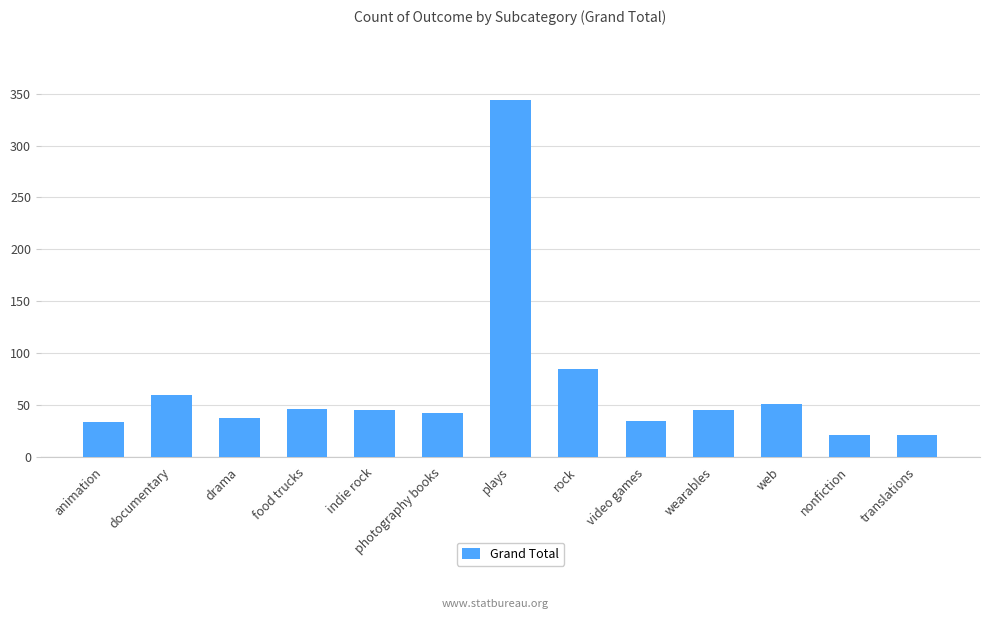

What is the label of the 13th bar from the left?

translations